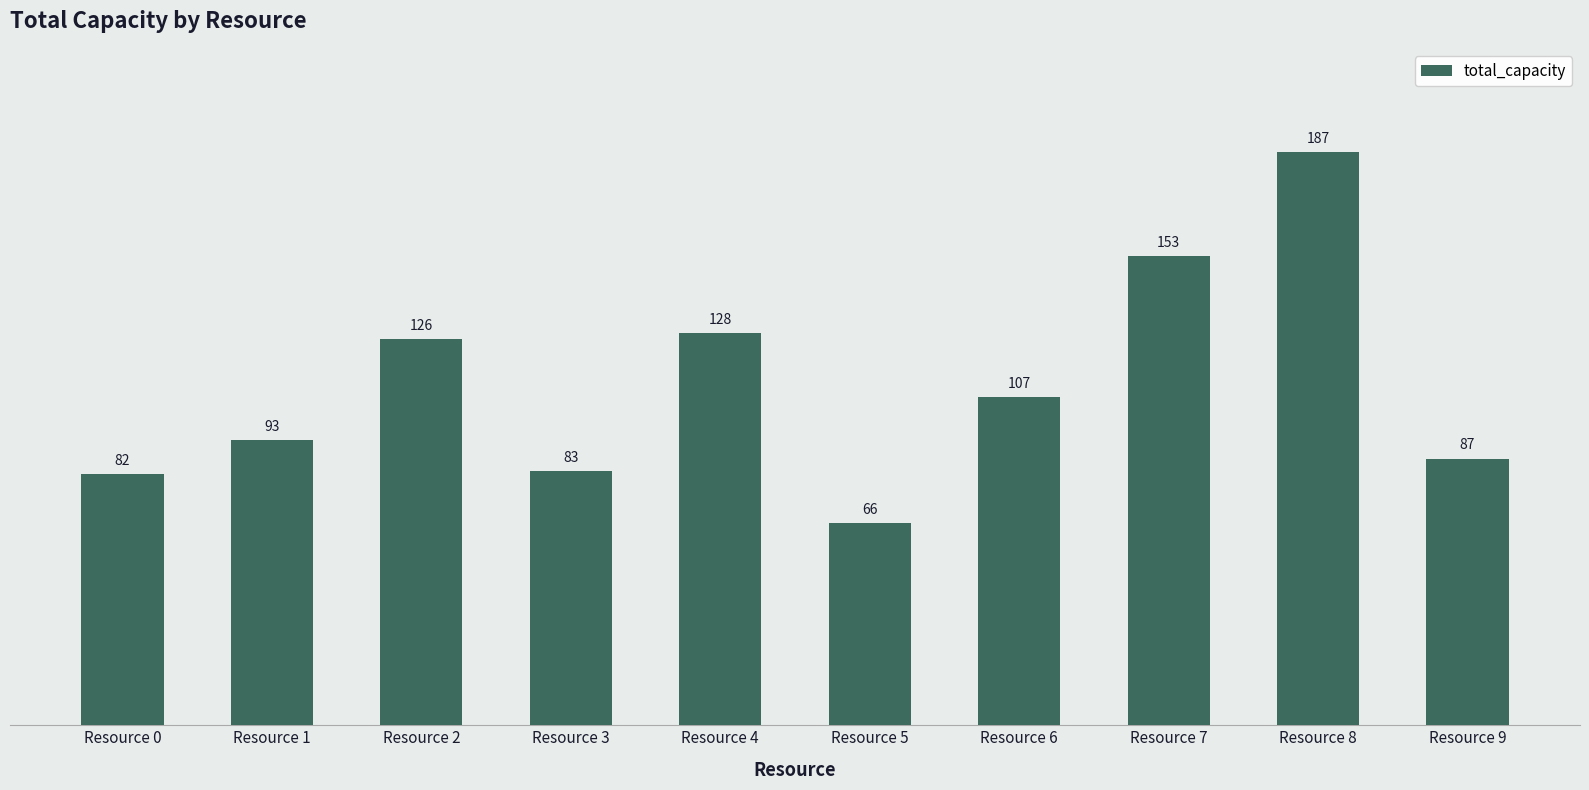

How many values are below 107?

5